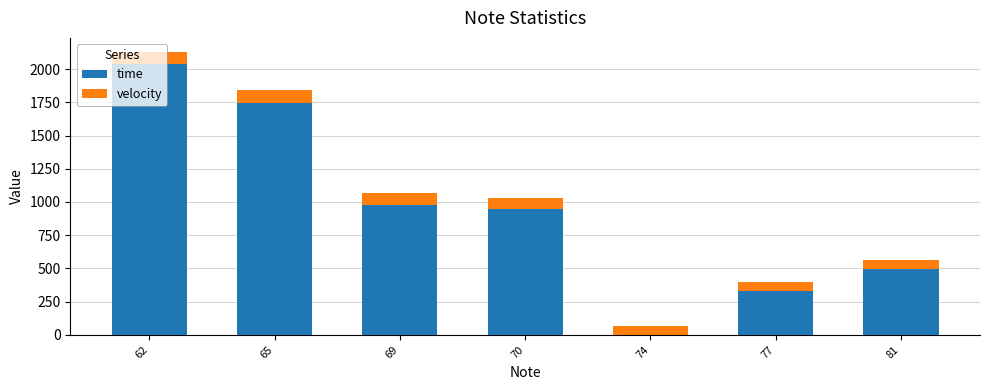

Is it true that time equals 331 at 77?

True